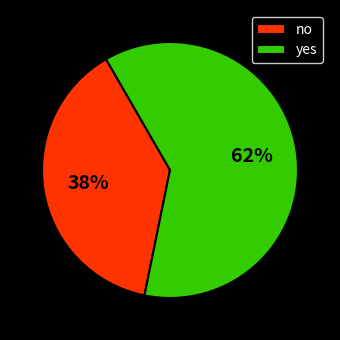

True or false: yes accounts for 47% of the total.

False